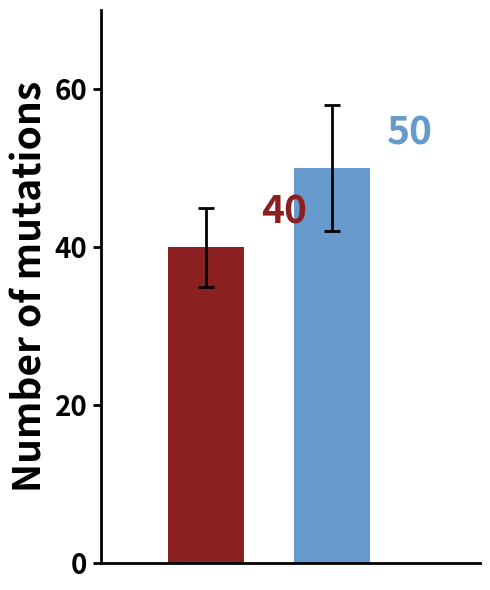

What is the smallest value displayed?

40